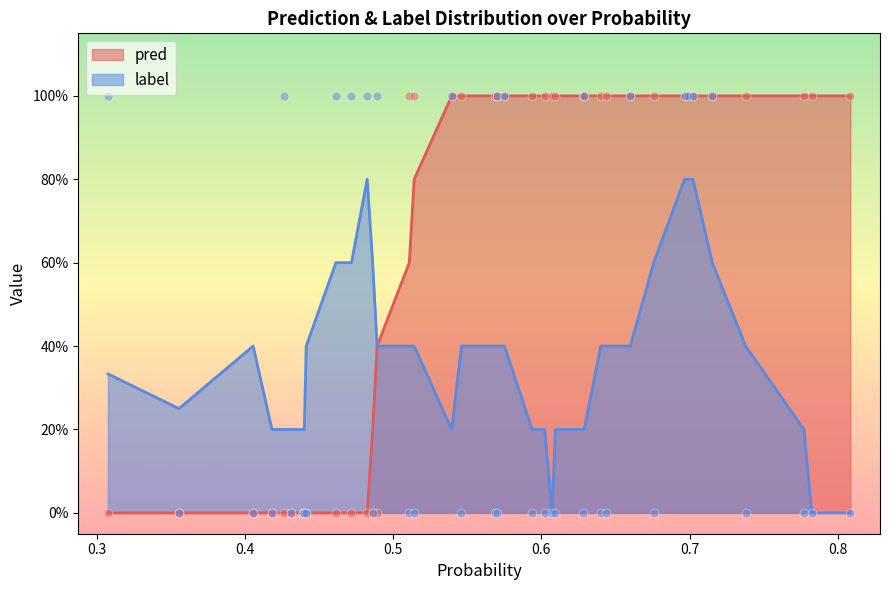

Which series reaches the maximum Y coordinate?

pred